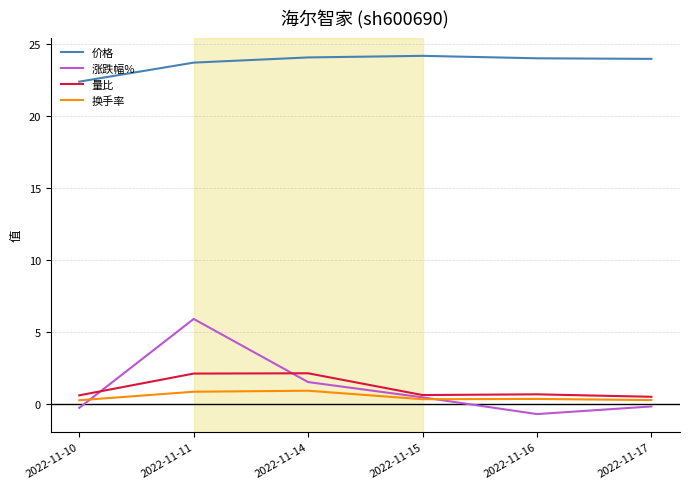

Which series has the largest range (max minus min)?

涨跌幅%